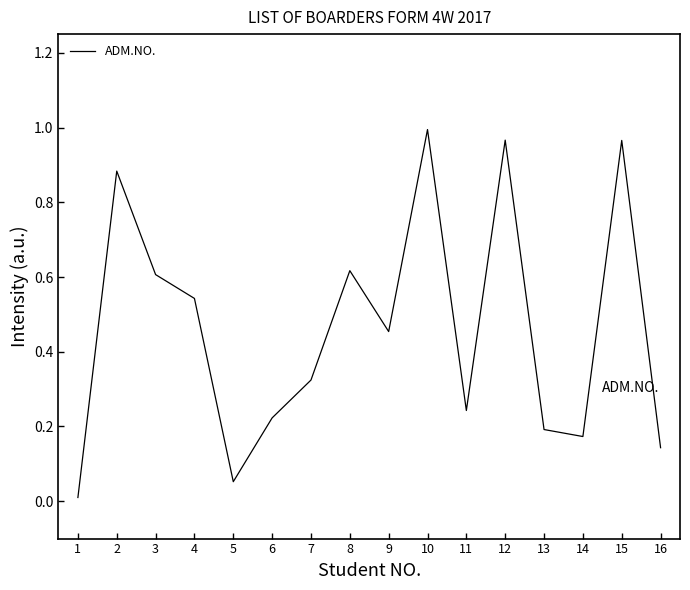

Between 4 and 13, which is larger?

4